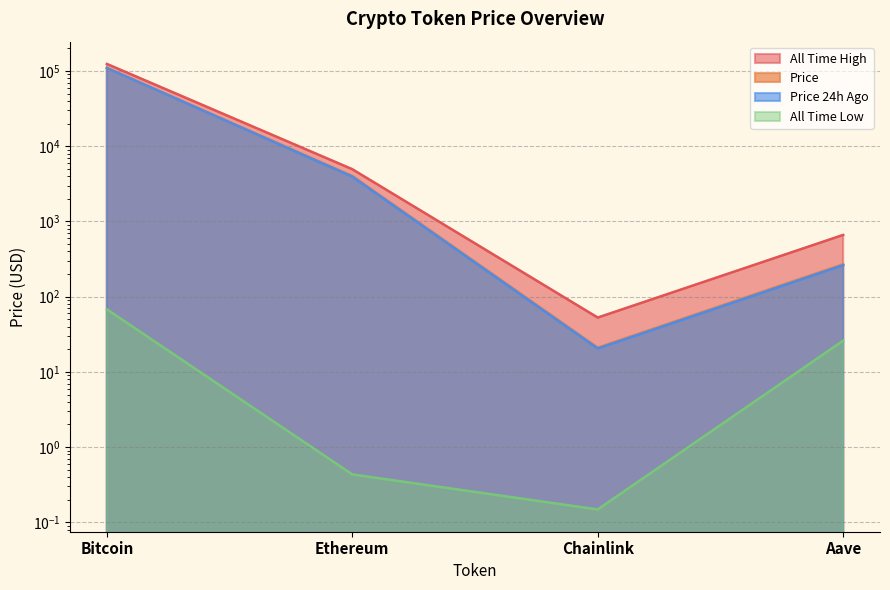

Reading left to right, list all the values displayed in this chart.

price: 109572.0	4016.6	21.0	269.9
price24hAgo: 109599.0	3943.6	20.5	262.3
allTimeHigh: 124128.0	4946.1	52.7	661.7
allTimeLow: 67.8	0.4	0.1	26.0